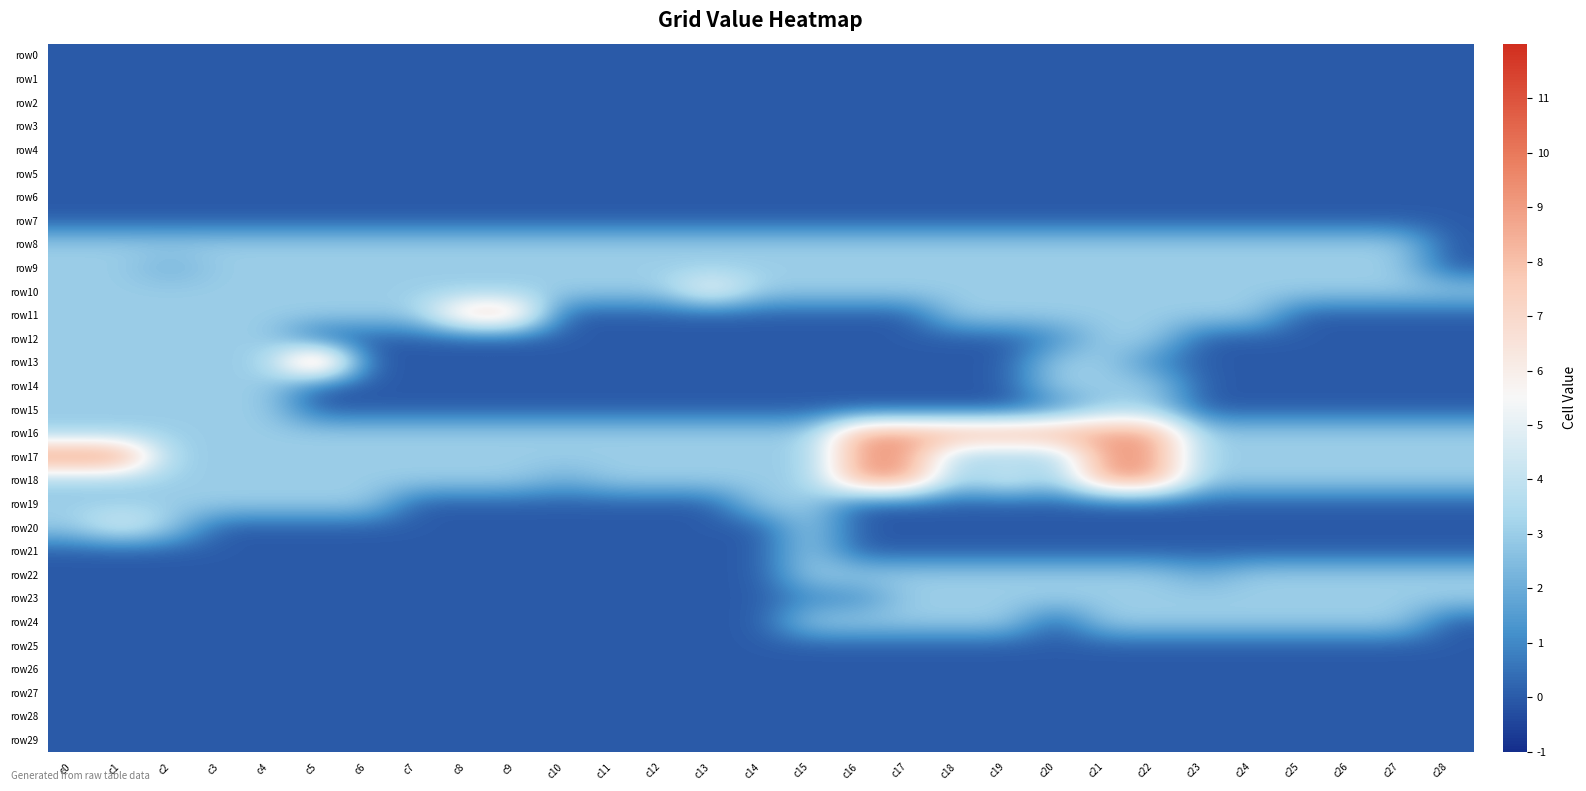

At which category is the sum across all series the highest?

c21